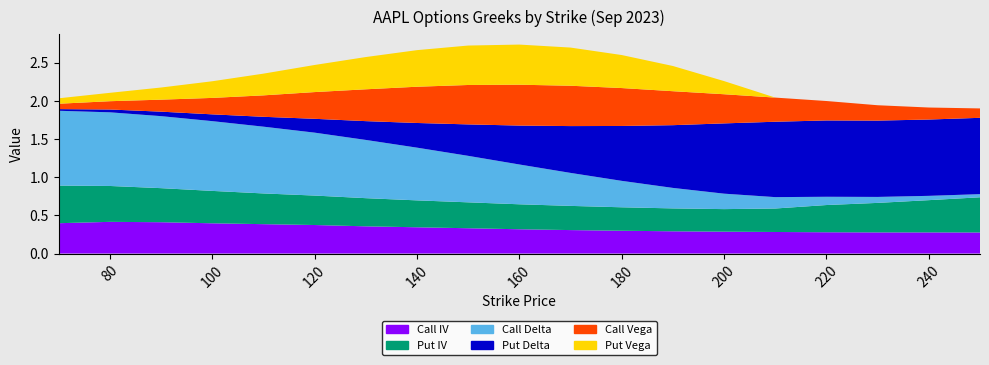

Where is Put Delta nearest to the value 0?

70